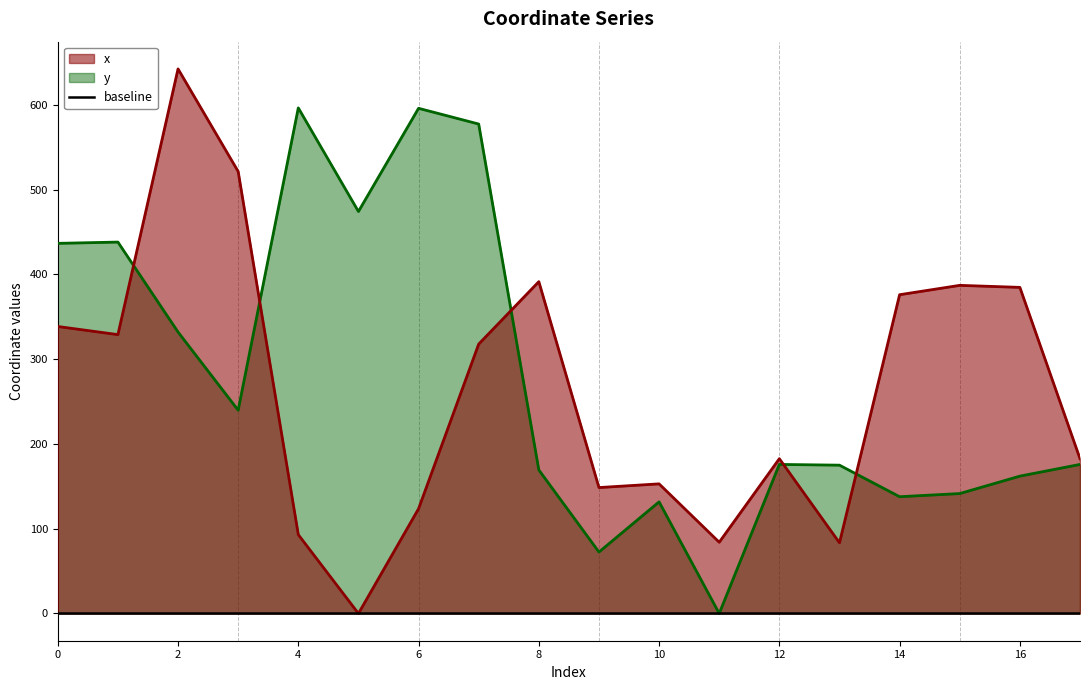

True or false: y has more than 0 interior local peaks.

True